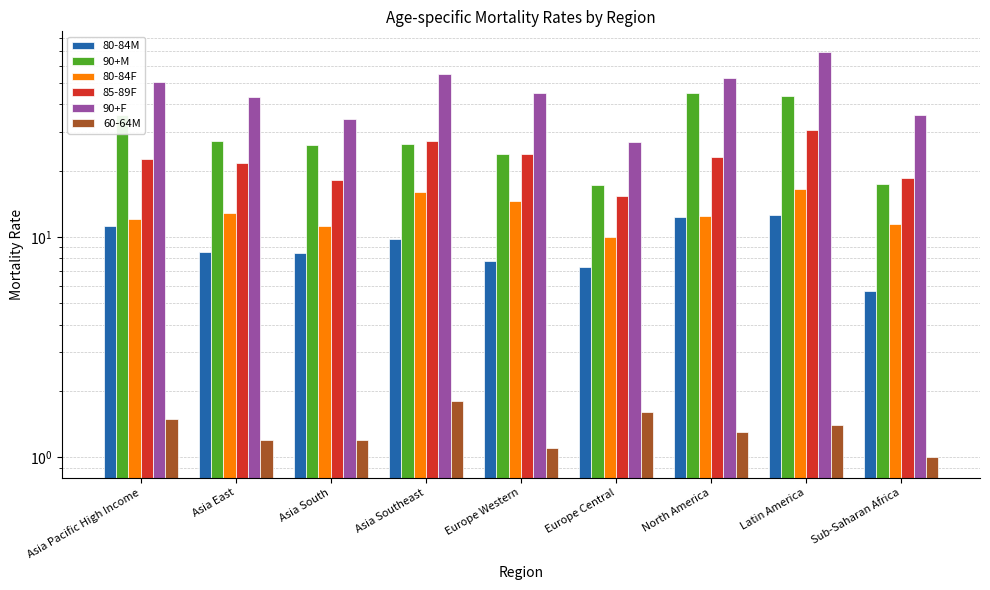

What position from the right is Latin America?

2